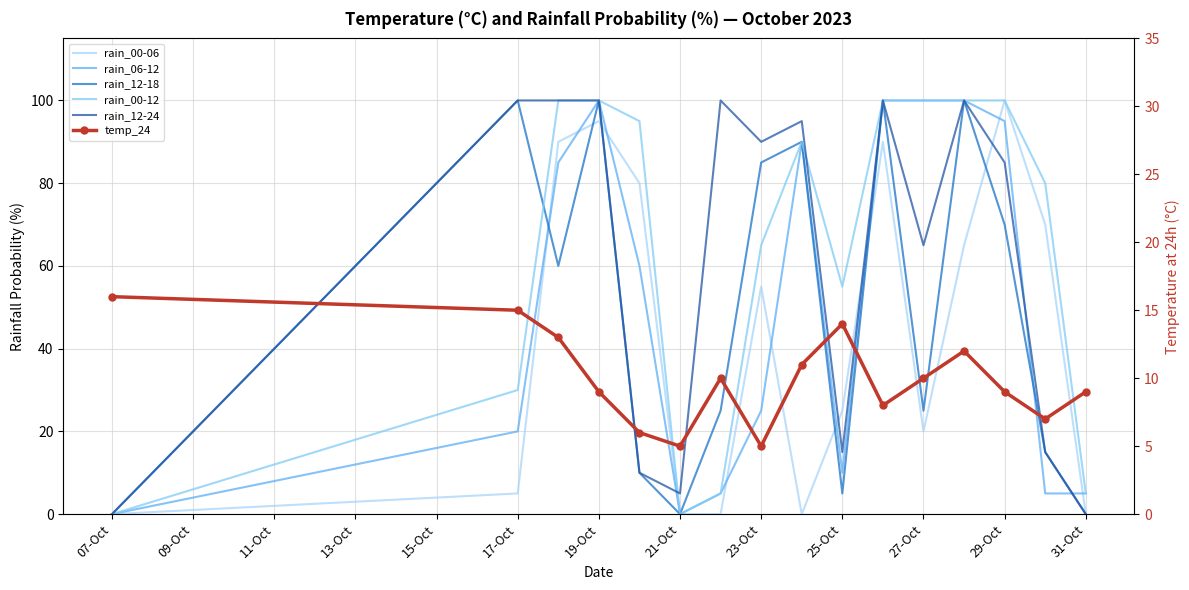

Which series has the largest total across all categories?

rain_00-12